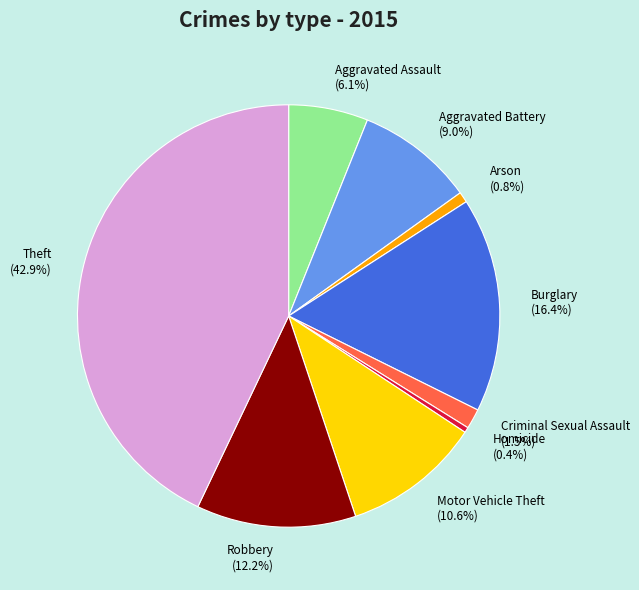

How many segments does this pie chart have?

9